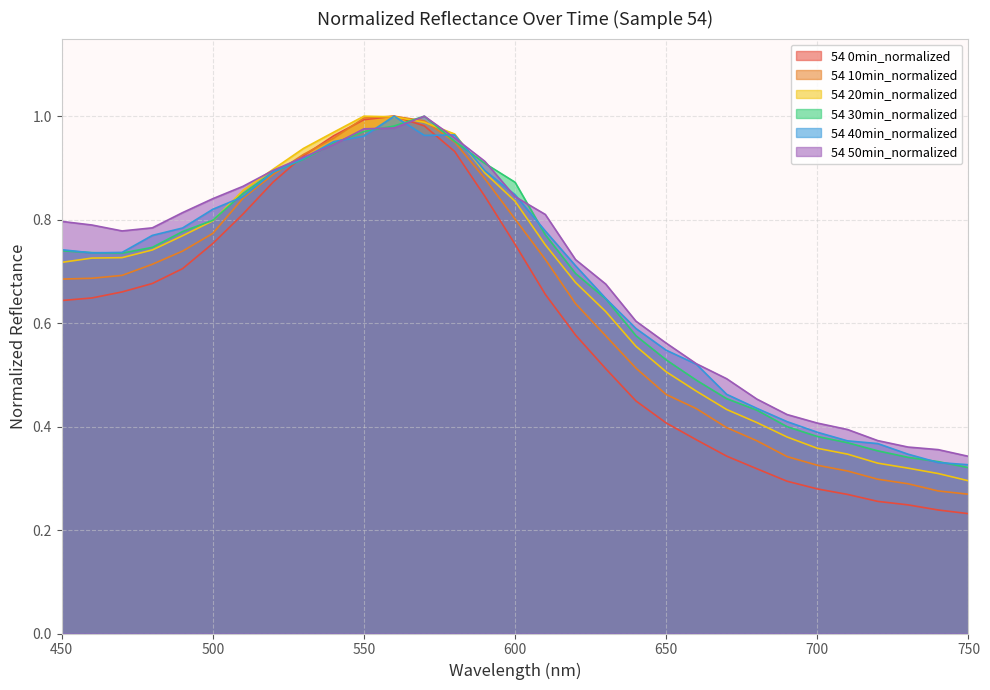

After their last crossing, which series has the higher values: 54 0min_normalized or 54 30min_normalized?

54 30min_normalized